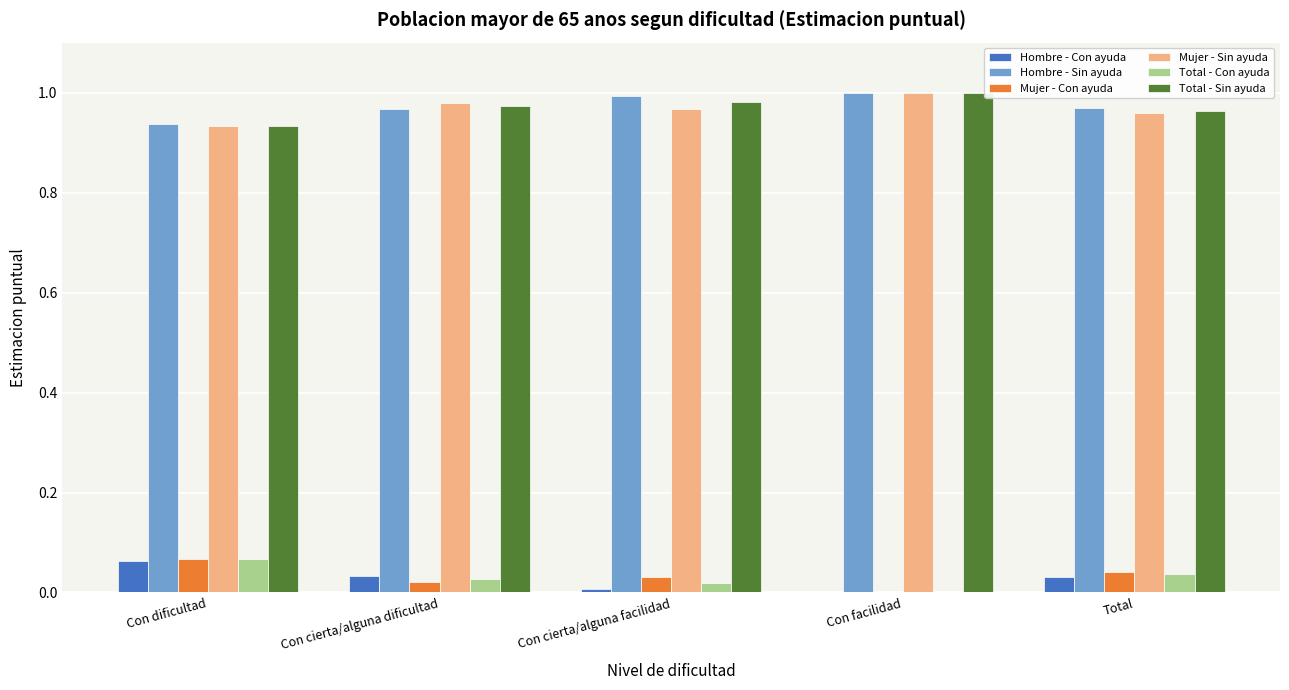

Is the value of Total - Con ayuda at Total greater than the value of Mujer - Sin ayuda at Con dificultad?

No